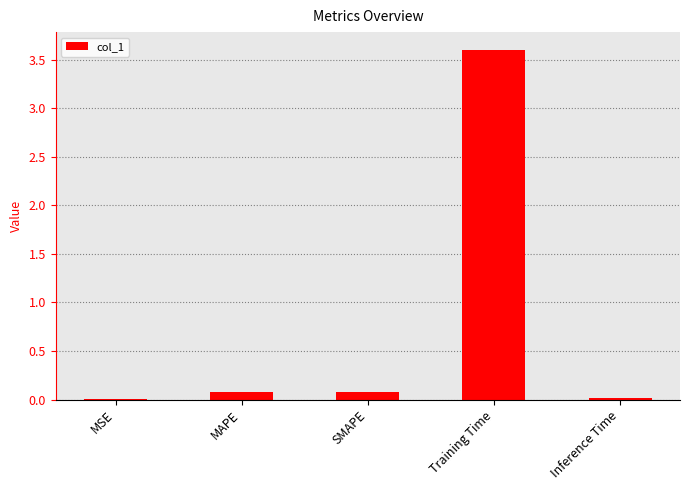

The chart shows a value of 3.6 at Training Time. True or false?

True